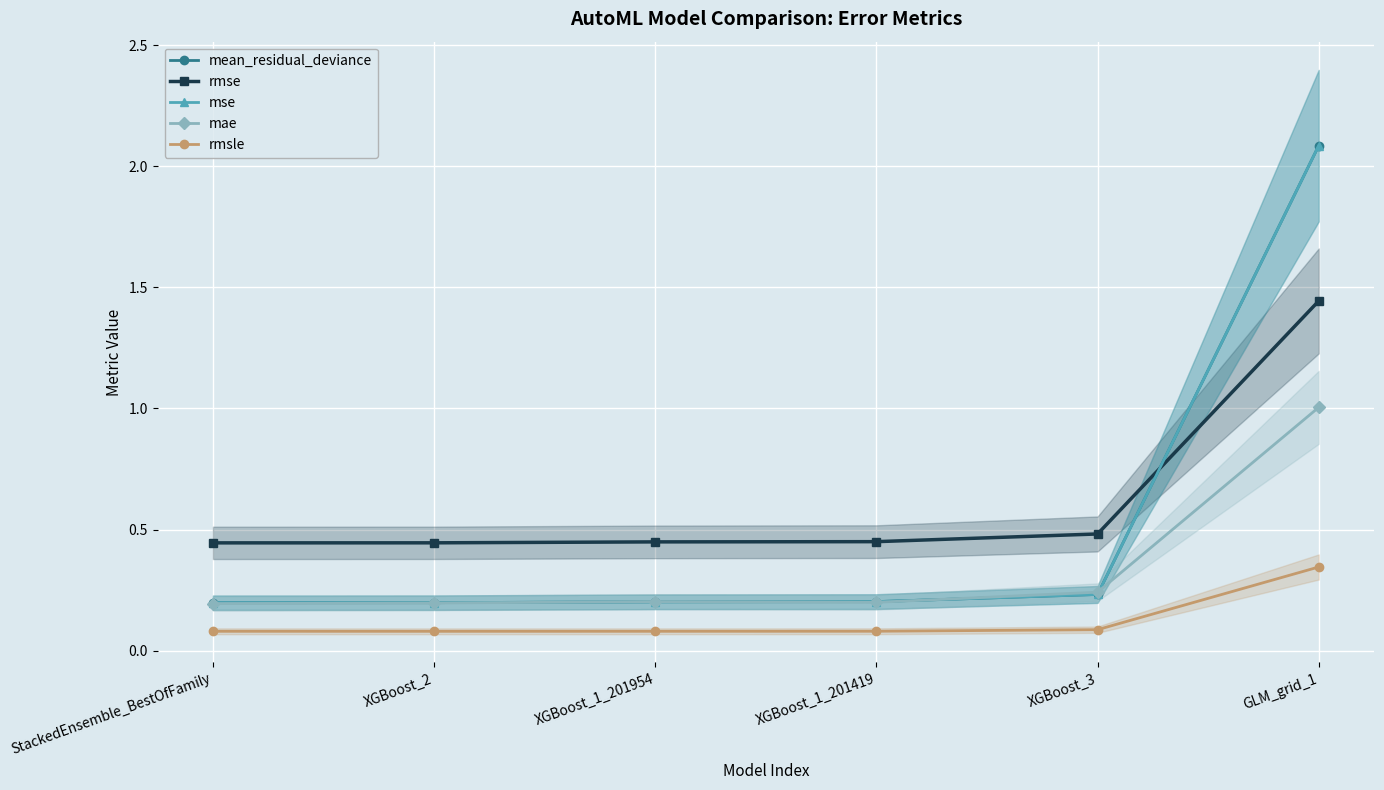

Where is rmse nearest to the value 0?

StackedEnsemble_BestOfFamily